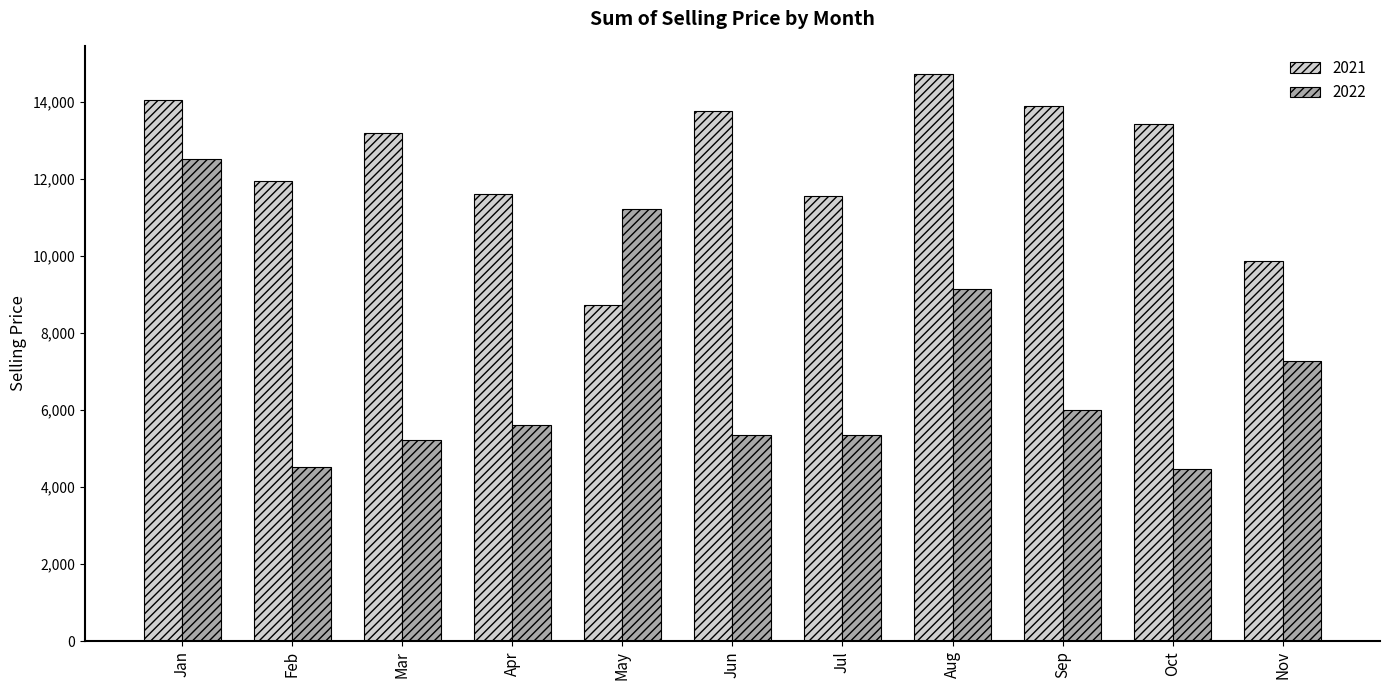

The value of 2021 at Jul is 16149.8. True or false?

False